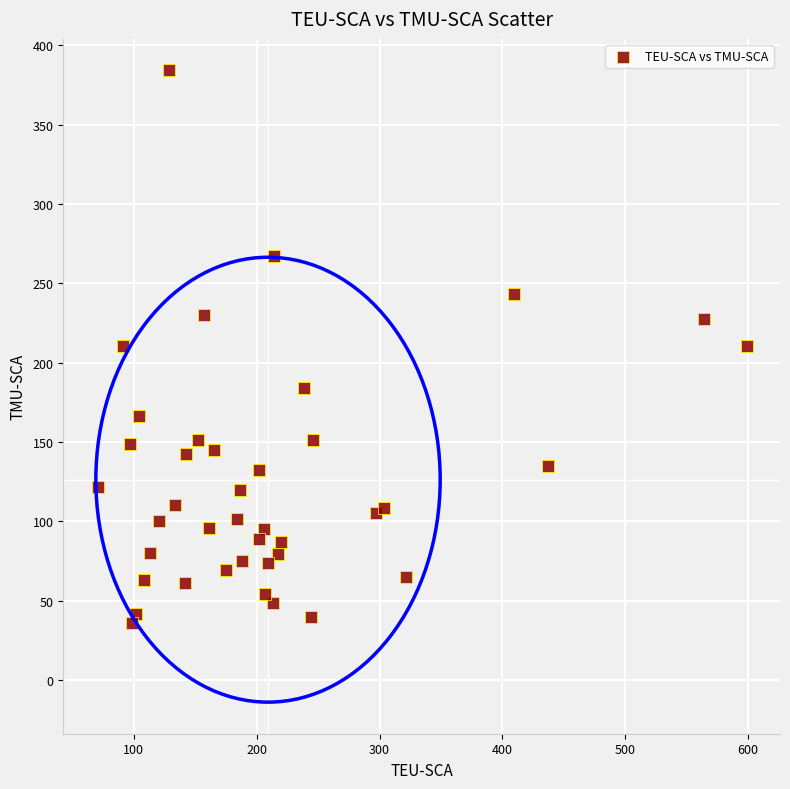

What is the range of Y values (max minus min)?

348.0